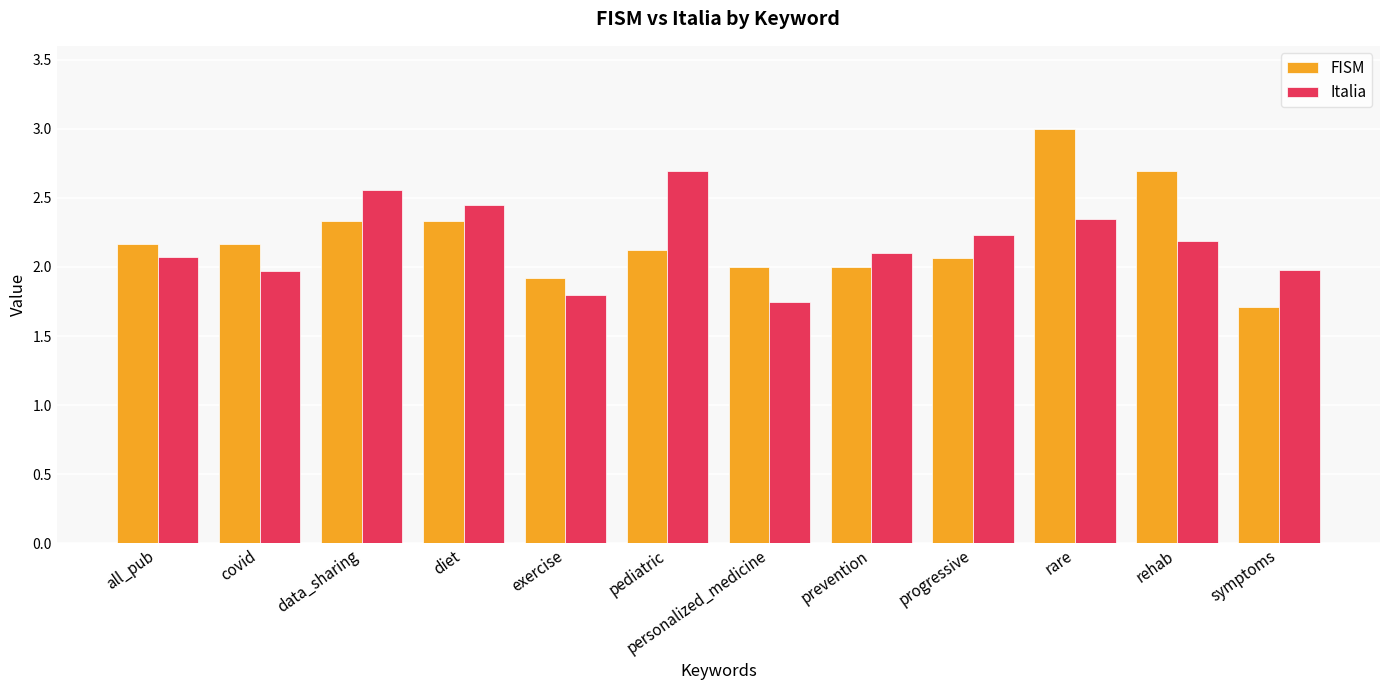

Which series has the widest spread of values?

FISM